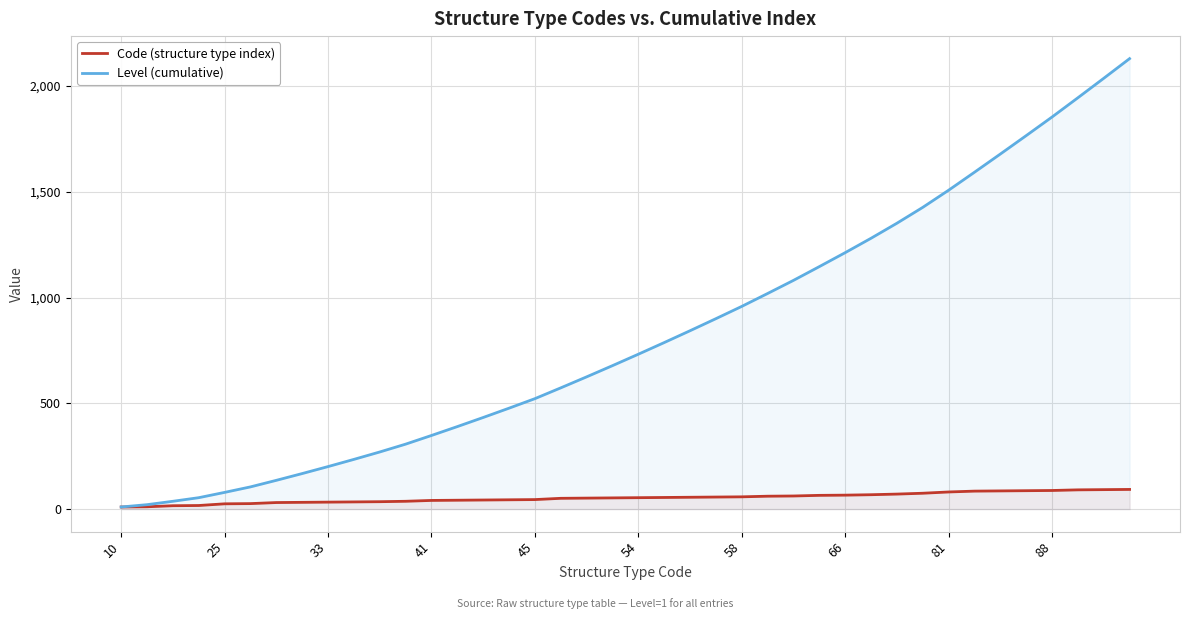

What is the sum of the Level (cumulative) values at 19 and 18?

1303